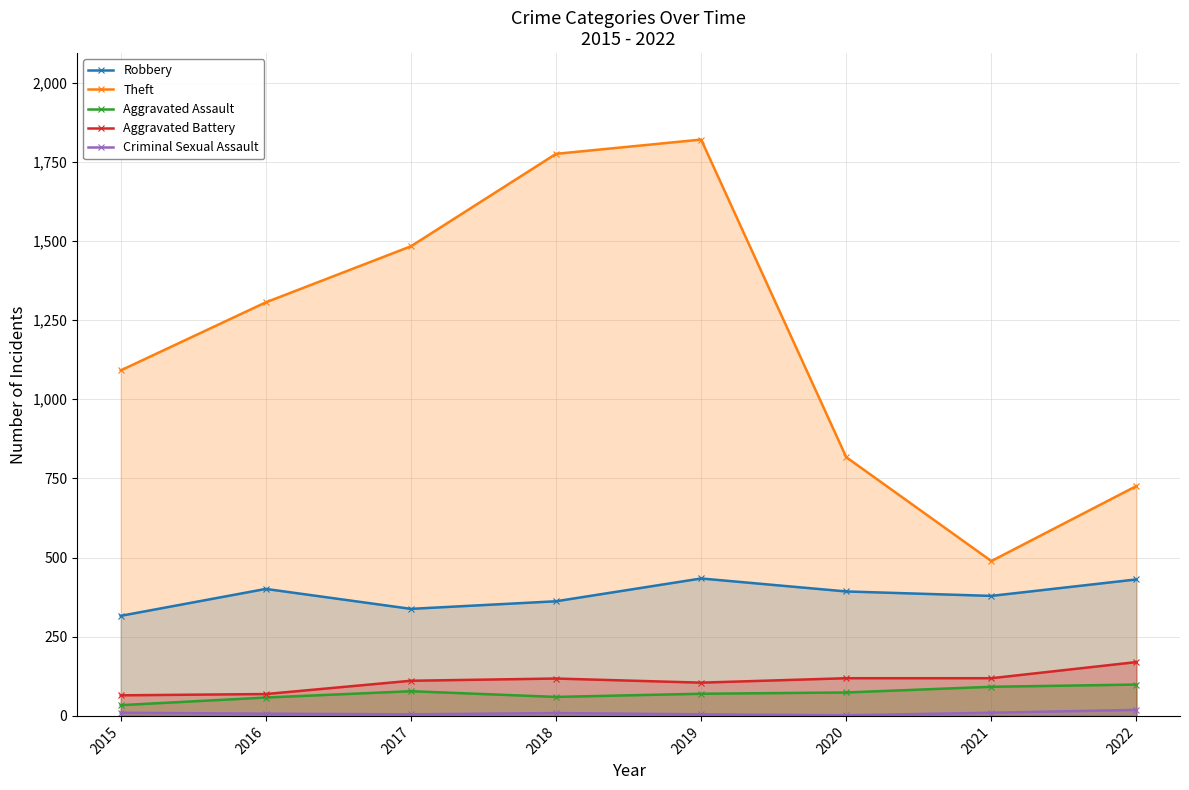

The value of Criminal Sexual Assault at 2020 is 3. True or false?

False